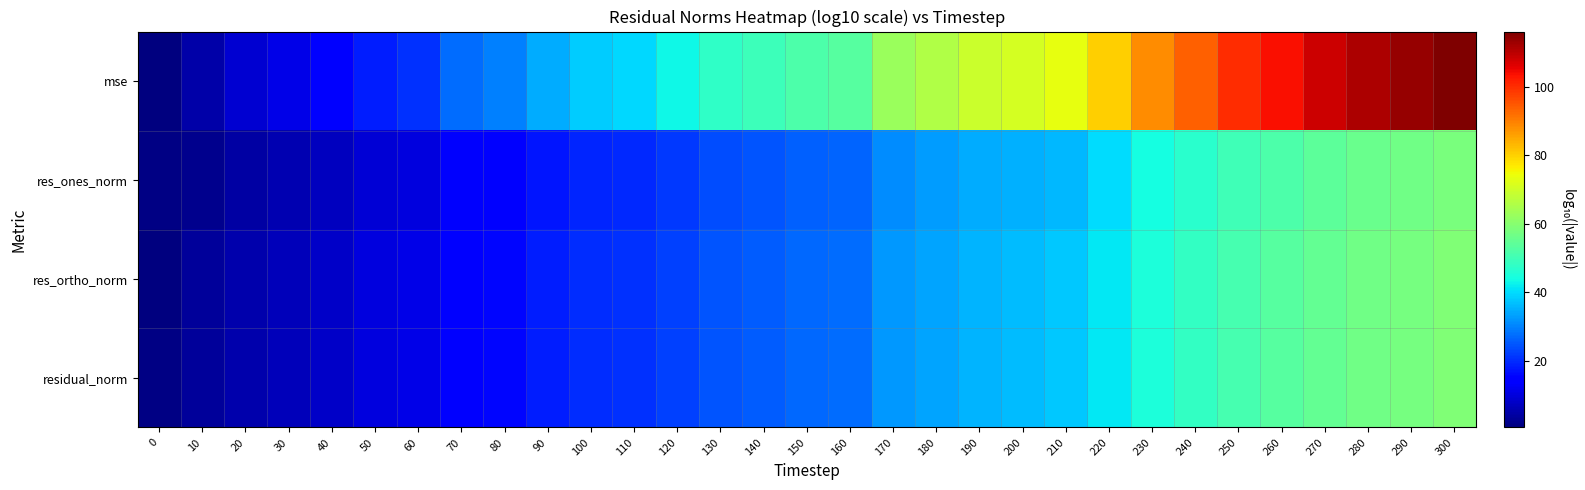

Reading right to left, what are all the values shown in this chart?

mse: 300=116.1	290=113.7	280=111.4	270=108.2	260=103.8	250=100.1	240=94.0	230=88.3	220=80.4	210=73.4	200=70.6	190=69.3	180=65.7	170=62.5	160=53.1	150=51.9	140=49.3	130=47.6	120=43.2	110=39.5	100=38.3	90=34.6	80=29.7	70=27.2	60=20.5	50=18.6	40=13.9	30=11.4	20=8.9	10=4.7	0=0.8
res_ones_norm: 300=58.1	290=56.8	280=55.7	270=54.1	260=51.9	250=50.1	240=47.0	230=44.2	220=40.2	210=35.9	200=35.3	190=34.7	180=32.8	170=31.2	160=26.6	150=26.0	140=24.7	130=23.8	120=21.6	110=19.7	100=19.1	90=17.3	80=14.8	70=13.6	60=10.2	50=9.3	40=7.1	30=5.7	20=4.5	10=2.3	0=1.4
res_ortho_norm: 300=59.1	290=57.9	280=56.7	270=55.1	260=52.9	250=51.1	240=48.0	230=45.2	220=41.2	210=37.8	200=36.3	190=35.7	180=33.9	170=32.3	160=27.6	150=27.0	140=25.7	130=24.8	120=22.6	110=20.8	100=20.2	90=18.3	80=15.9	70=14.6	60=11.3	50=10.3	40=8.0	30=6.7	20=5.5	10=3.4	0=0.6
residual_norm: 300=59.1	290=57.9	280=56.7	270=55.1	260=52.9	250=51.1	240=48.0	230=45.2	220=41.3	210=37.8	200=36.3	190=35.7	180=33.9	170=32.3	160=27.6	150=27.0	140=25.7	130=24.8	120=22.6	110=20.8	100=20.2	90=18.3	80=15.9	70=14.6	60=11.3	50=10.3	40=8.0	30=6.7	20=5.5	10=3.4	0=1.4